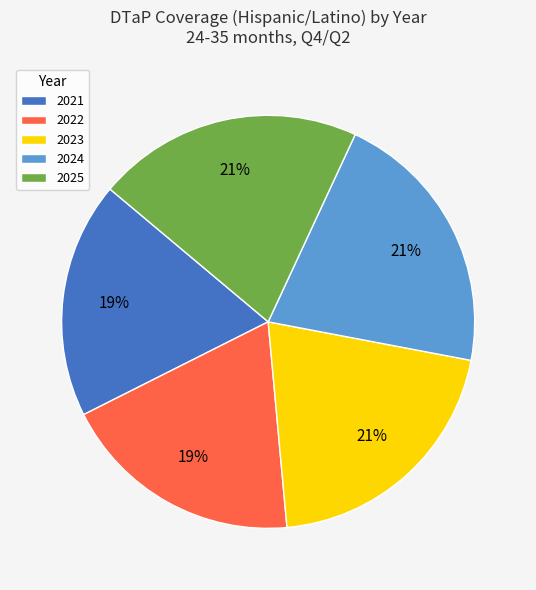

Is there a majority slice in this chart?

No